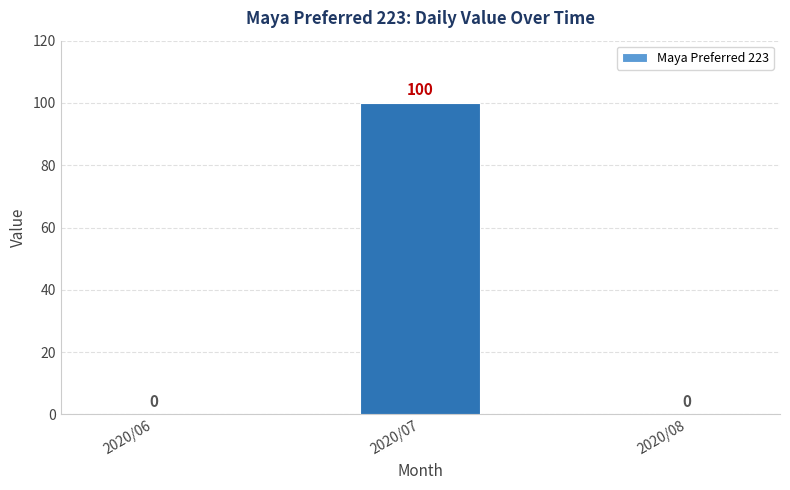

Which label corresponds to the largest value in the chart?

2020/07